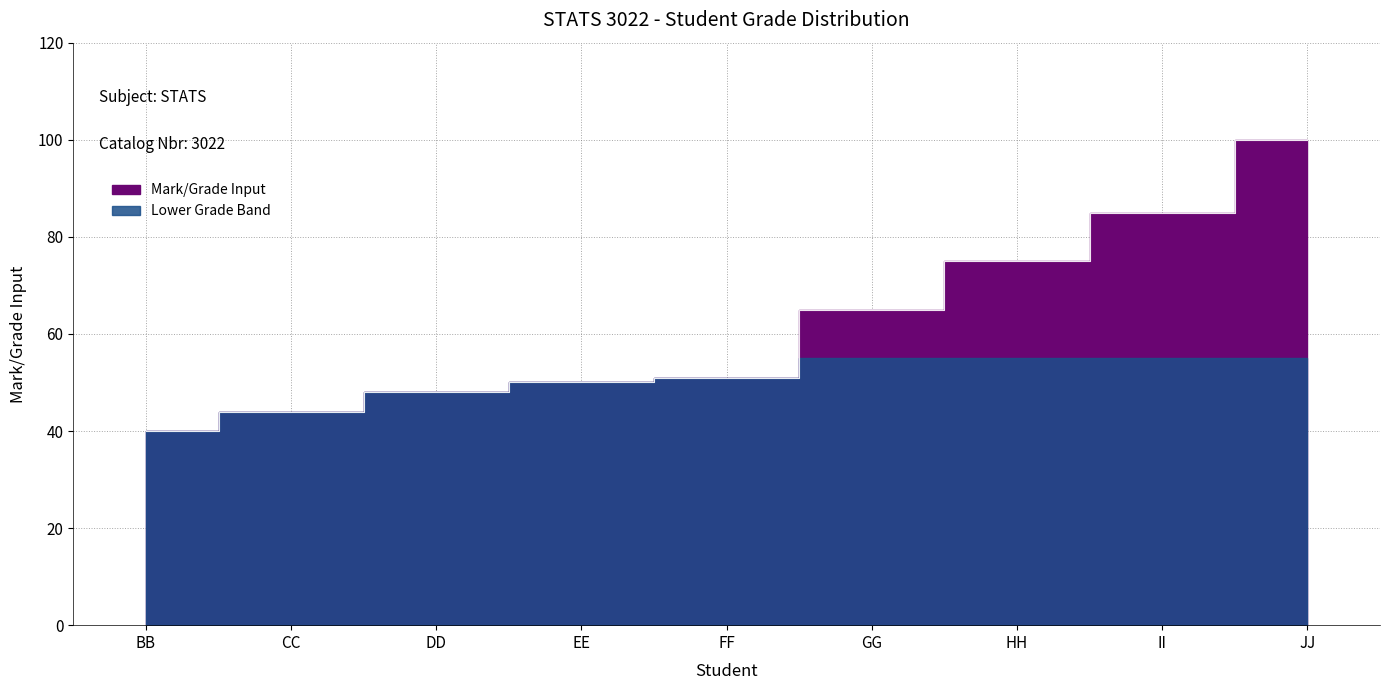

How many data points are less than 51?

4